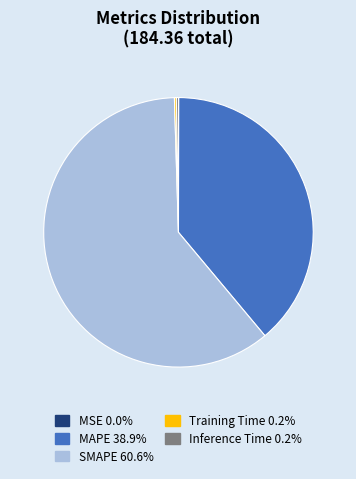

Combined, do SMAPE and MAPE account for over 50%?

Yes